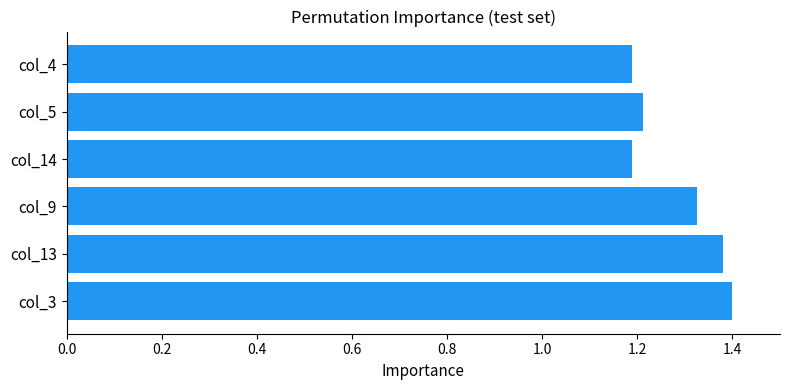

What is the smallest value displayed?

1.2